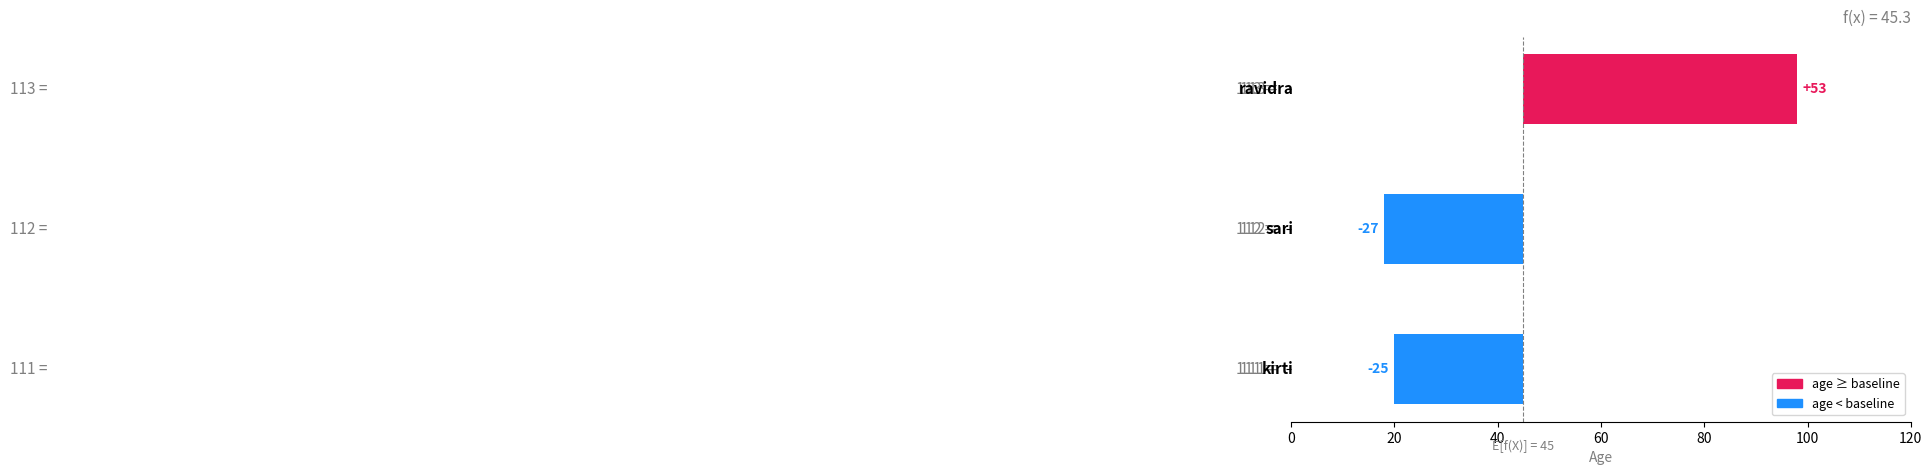

How many values exceed -25?

1